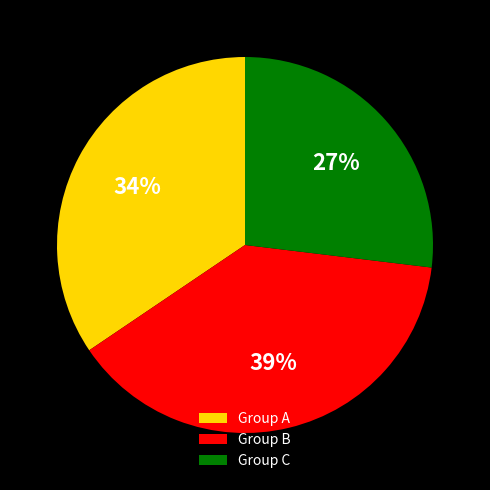

Combined, do Group C and Group B account for over 50%?

Yes